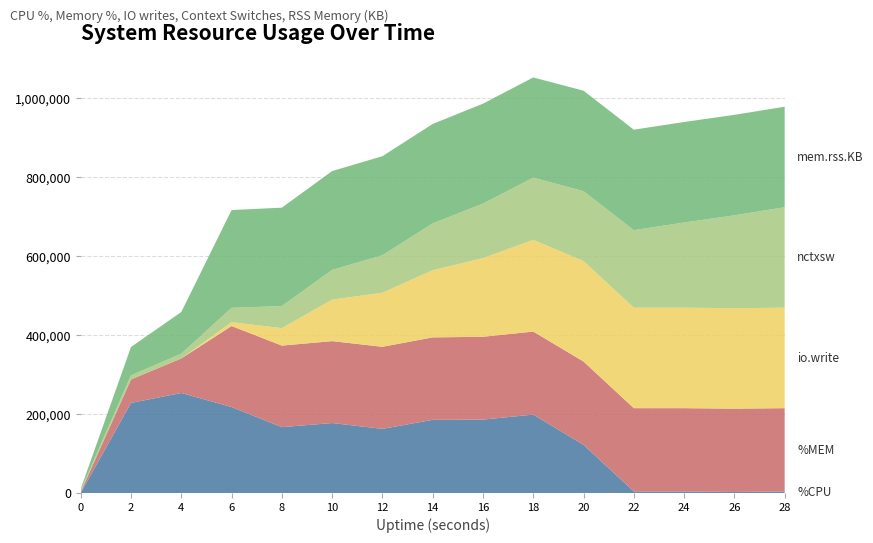

Reading left to right, what are all the values shown in this chart?

%CPU: 0.0	89.6	99.5	85.5	65.5	69.6	63.8	72.8	73.0	78.0	47.9	1.5	1.5	1.0	1.5
%MEM: 0.2	3.5	5.2	12.1	12.2	12.2	12.3	12.3	12.4	12.4	12.4	12.4	12.4	12.4	12.4
io.write: 0.0	0.0	0.0	28.0	128.0	304.0	396.0	492.0	576.0	672.0	736.0	736.0	736.0	736.0	736.0
nctxsw: 46.0	106.0	123.0	369.0	567.0	764.0	963.0	1203.0	1400.0	1598.0	1795.0	1991.0	2188.0	2385.0	2581.0
mem.rss.KB: 3260.0	71784.0	105576.0	247736.0	249344.0	250400.0	250928.0	251984.0	253304.0	253832.0	254656.0	254656.0	254656.0	254656.0	254656.0